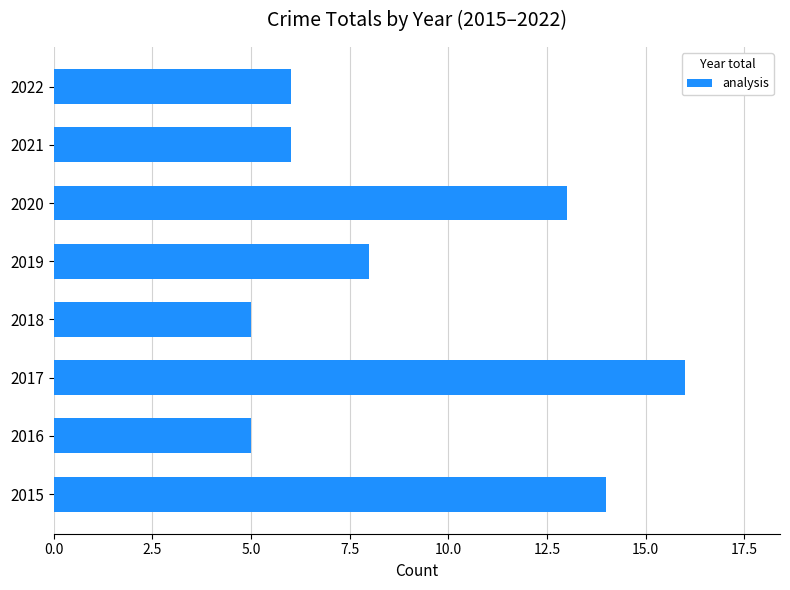

True or false: the data shows 22 at 2020.

False